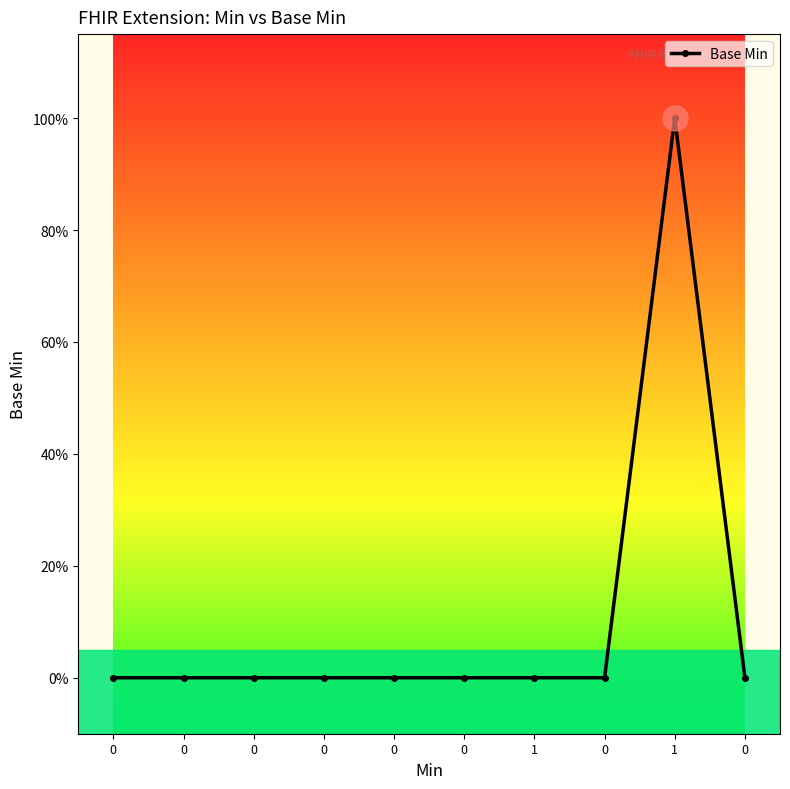

Reading right to left, what are all the values shown in this chart?

0=0	1=1	0=0	1=0	0=0	0=0	0=0	0=0	0=0	0=0